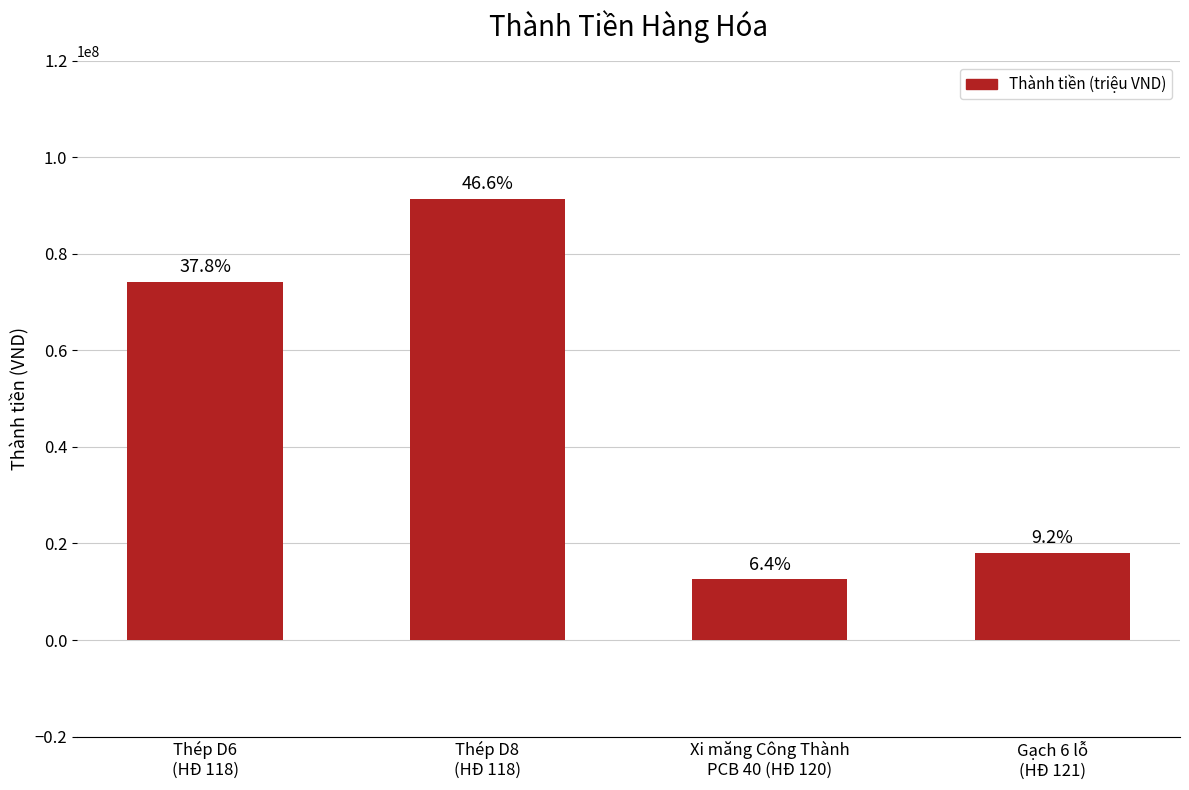

What is the value of the 1st bar from the left?

74200000